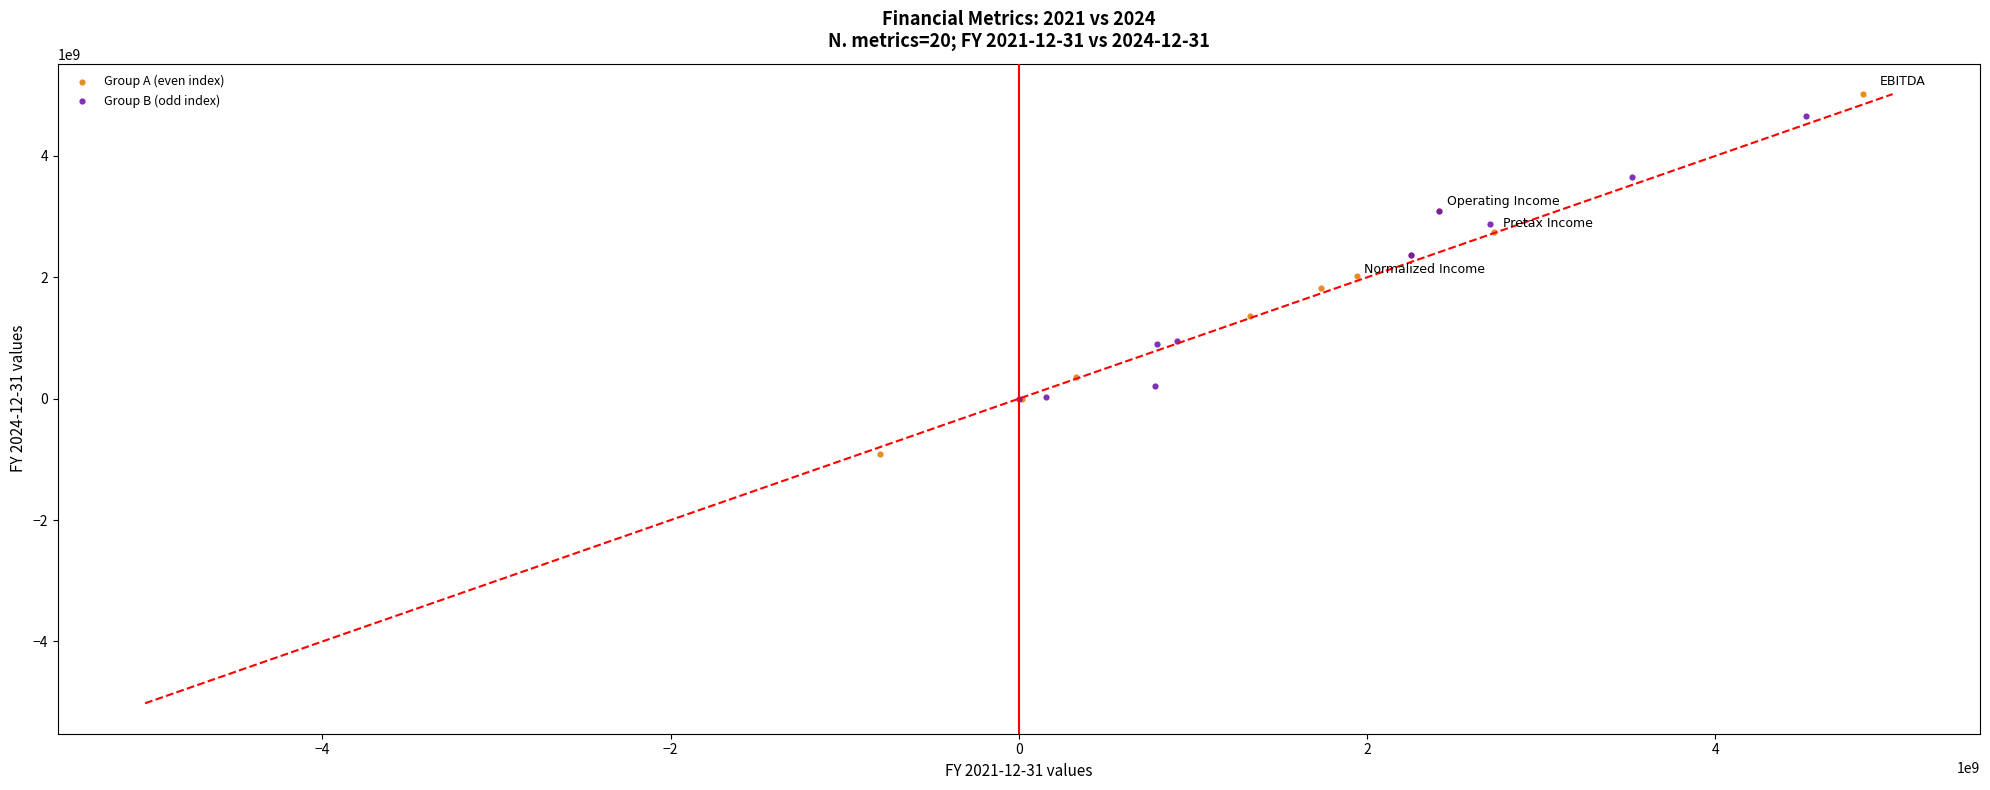

Which series has the widest spread of Y values?

Group A (even index)